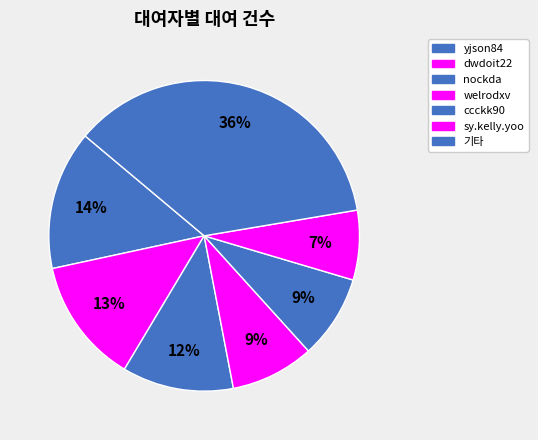

Count the number of slices in the pie.

7